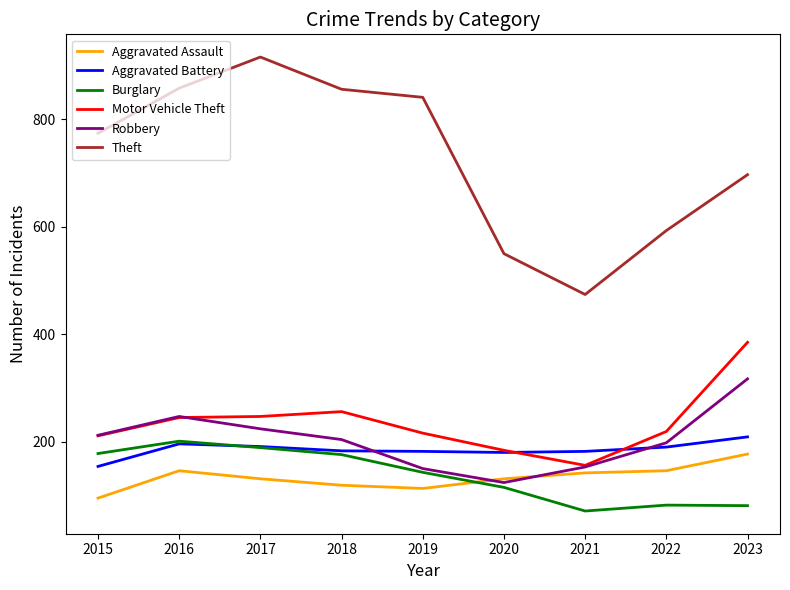

How many lines are shown in the chart?

6